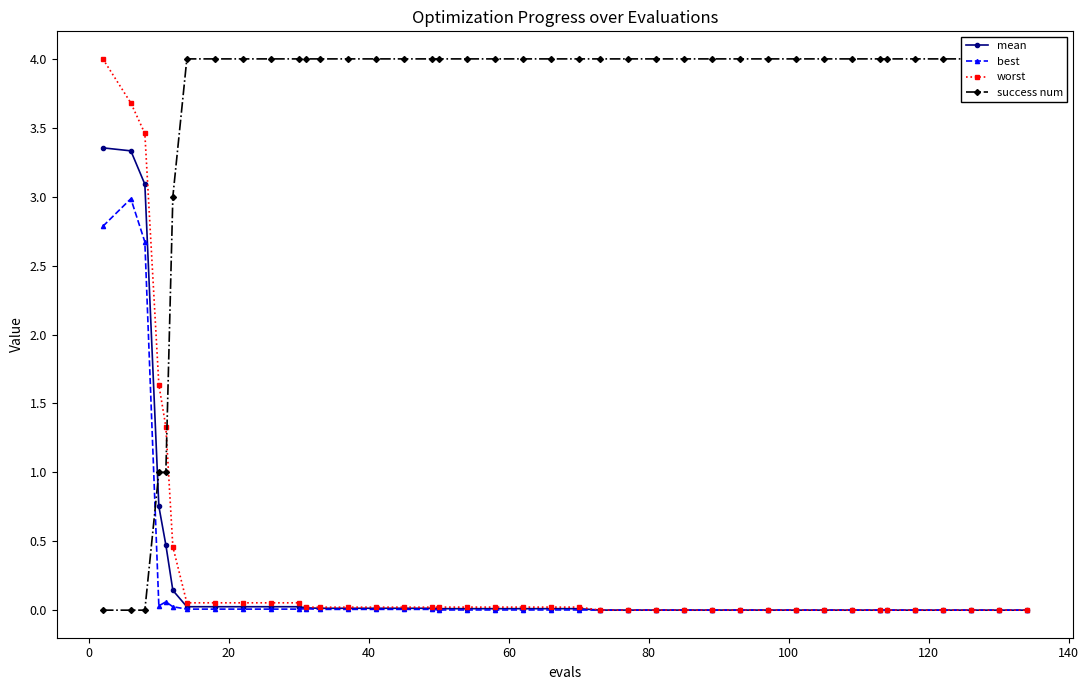

What is the value of the worst point at the 5th from the left?

1.3